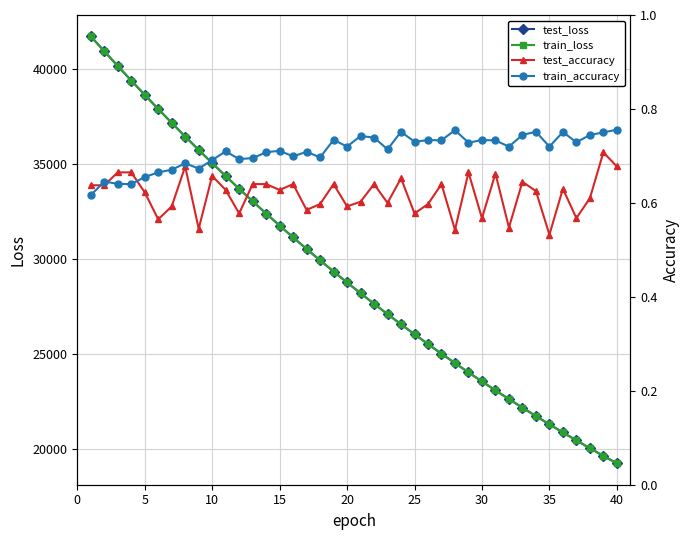

What is the minimum value for test_loss?

19260.4